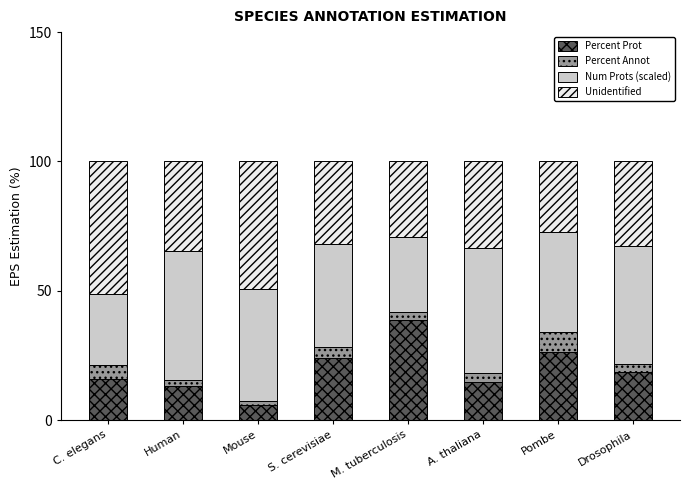

Does the chart contain stacked bars?

Yes